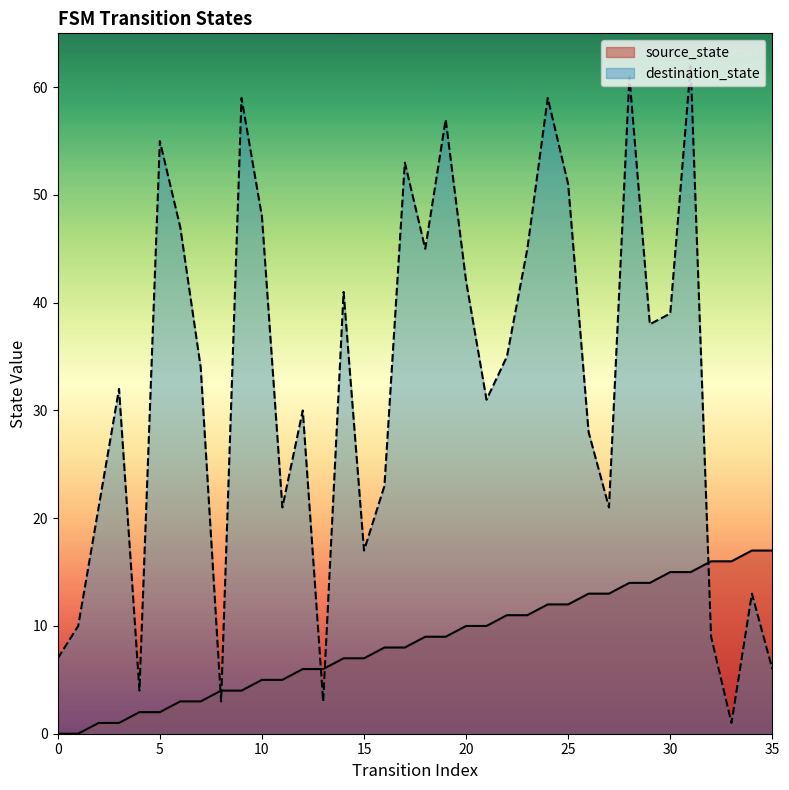

What is the maximum value for destination_state?

62